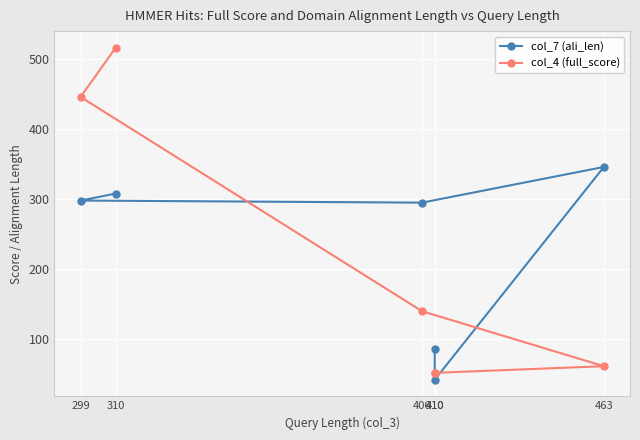

What is the minimum value shown in the chart?

42.0